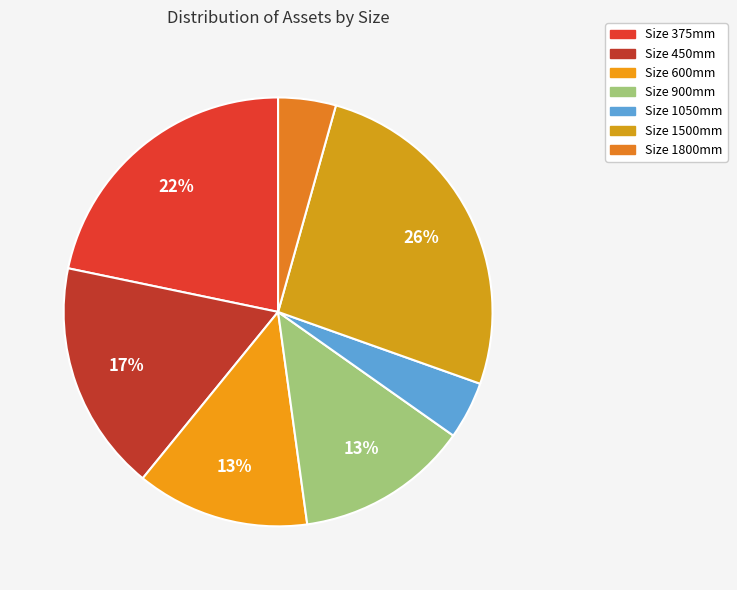

Which category has the smallest portion of the pie?

1050